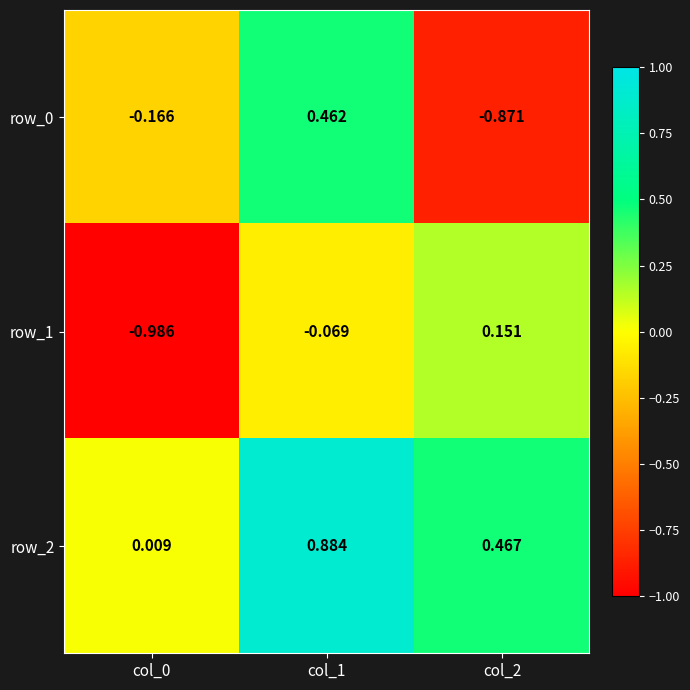

Is the value of row_2 at col_0 greater than the value of row_0 at col_1?

No